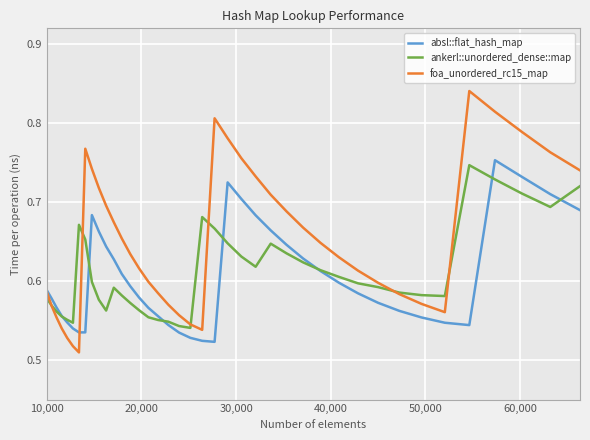

Which series has the widest spread of values?

foa_unordered_rc15_map